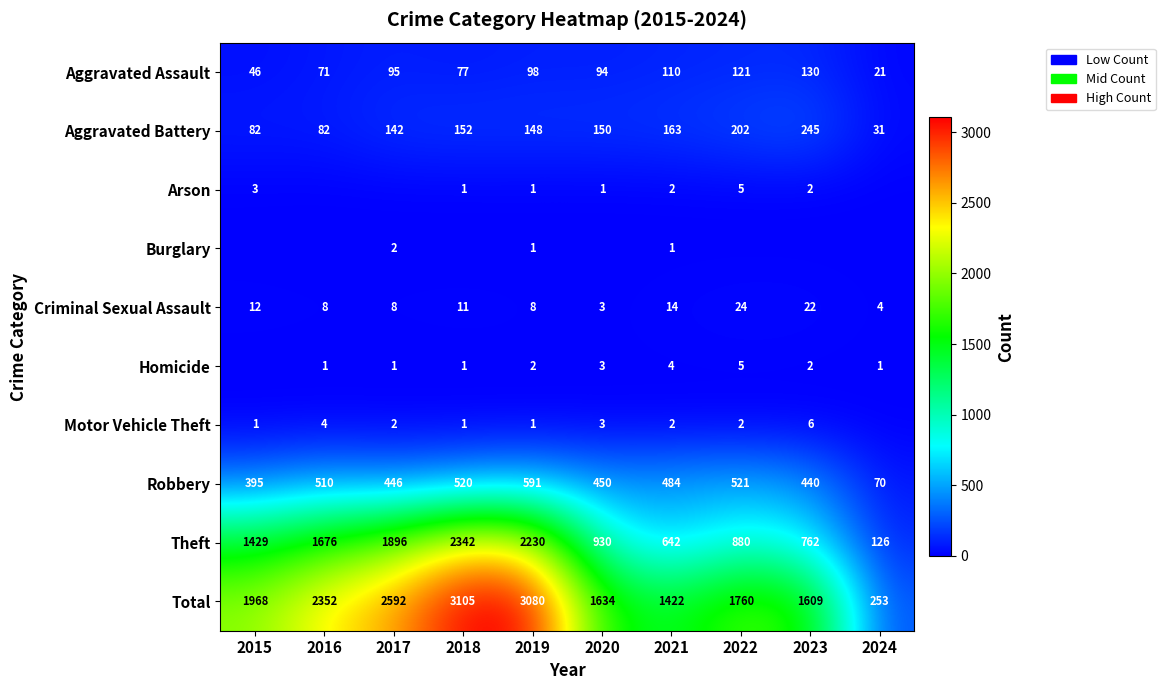

What is the average value of the Theft series?

1291